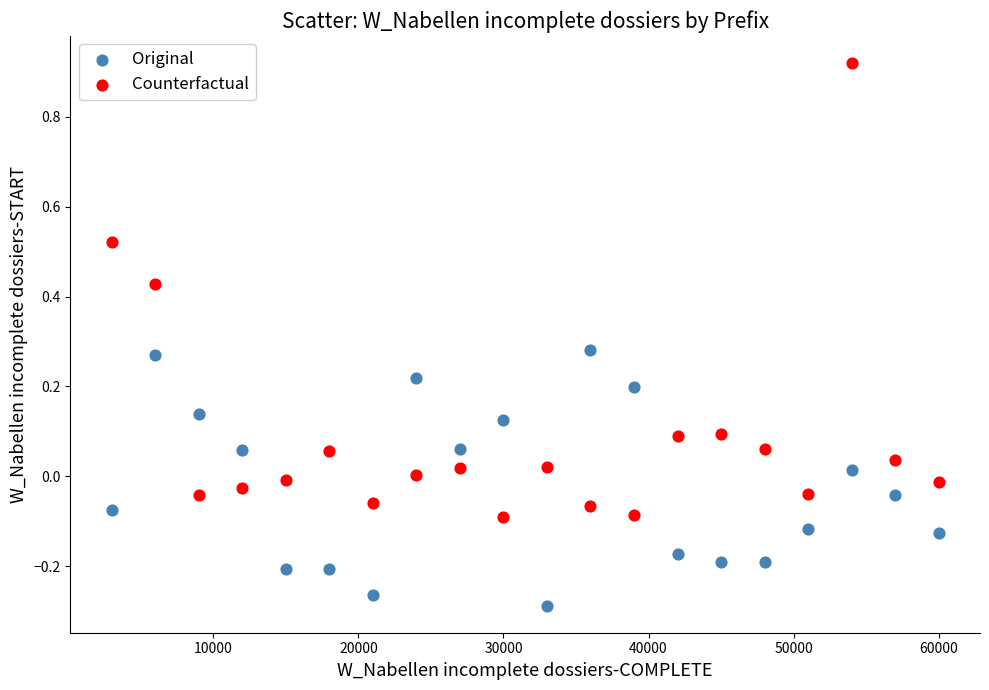

Which series reaches the maximum Y coordinate?

Counterfactual